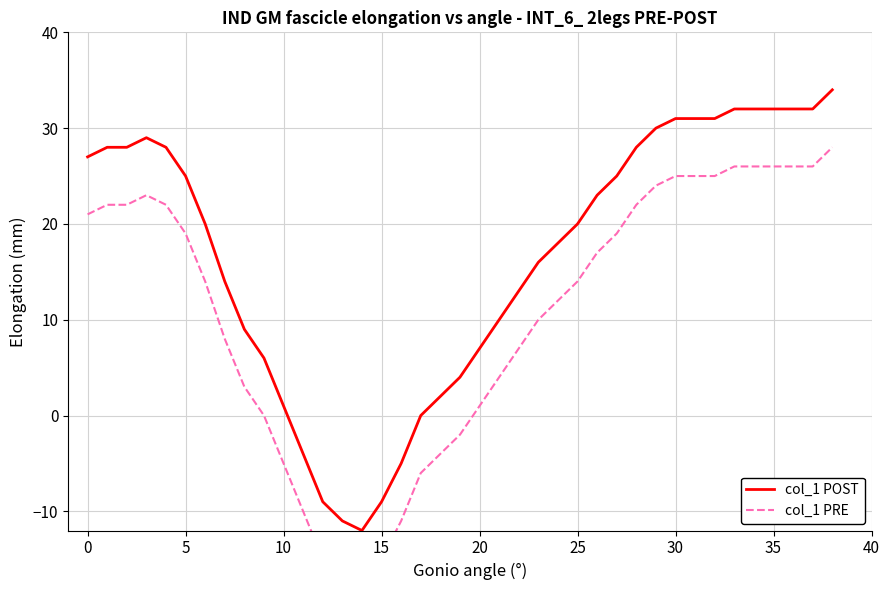

Rank the series by their average value, from lowest to highest.

col_1 PRE, col_1 POST